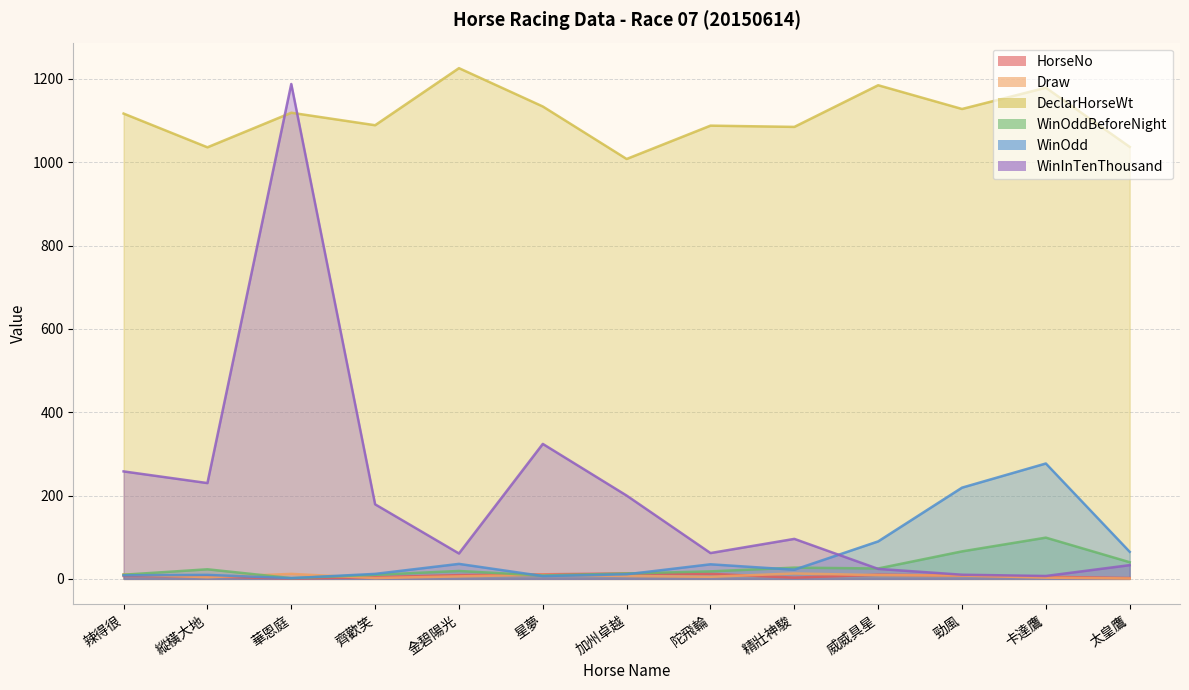

What are all the series names shown in the legend?

HorseNo, Draw, DeclarHorseWt, WinOddBeforeNight, WinOdd, WinInTenThousand